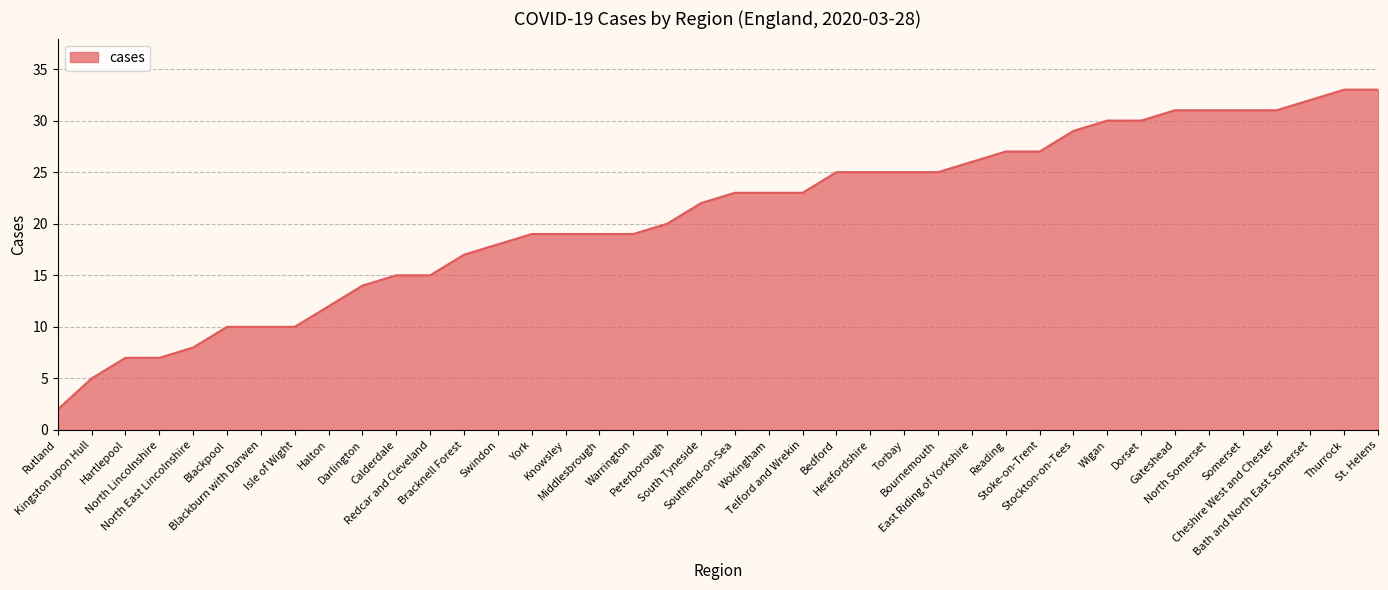

What is the difference between the maximum and second lowest values?

28